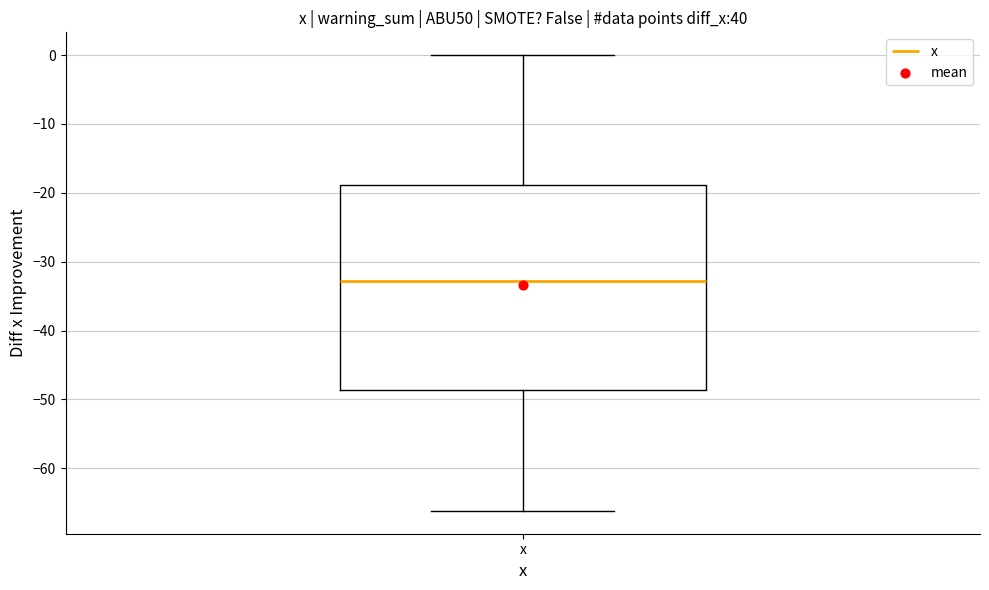

Read this box plot against the y-axis: the position of the median line, the range covered by the box, and the ends of both whiskers. The values are not printed on the chart, so give them approximately, as read against the axis.

median -33, box -49 to -19, whiskers -66 to 0